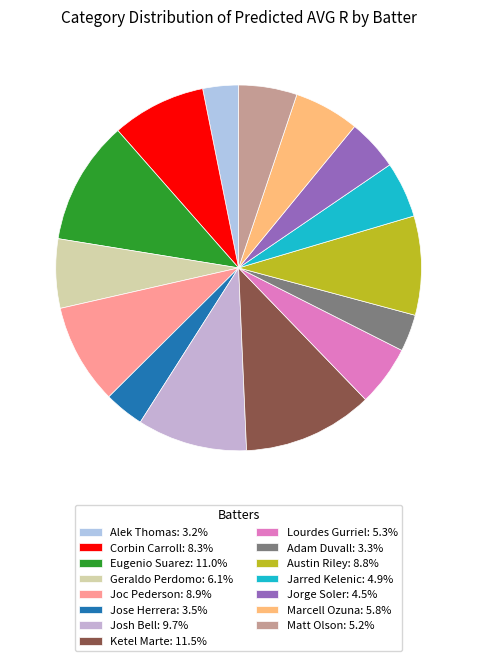

What percentage do Jose Herrera and Jorge Soler together represent?

8.1%